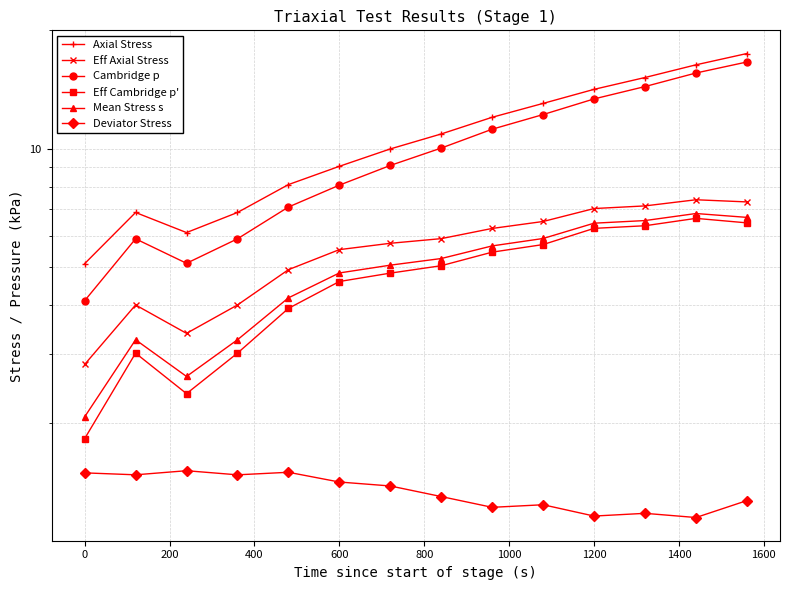

Is it true that Eff Axial Stress equals 2.8 at 600?

False